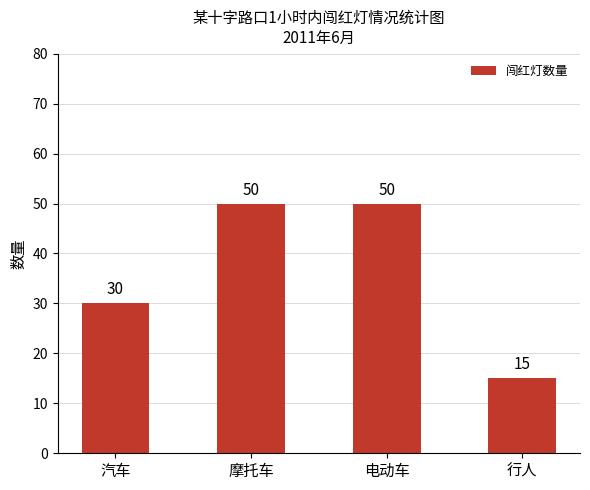

What is the maximum value shown in the chart?

50